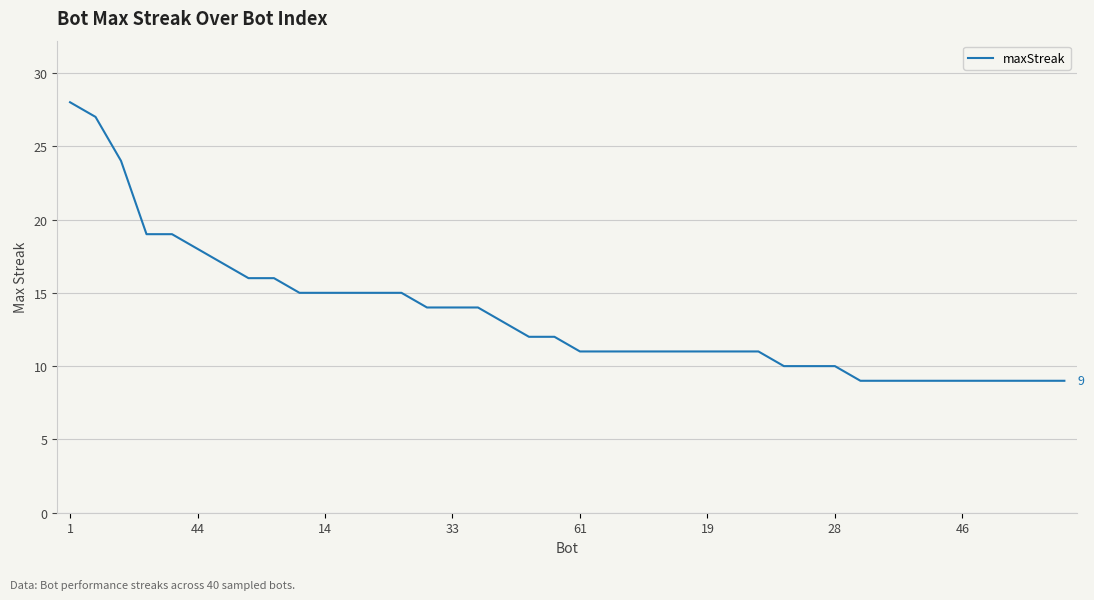

What is the smallest value displayed?

9